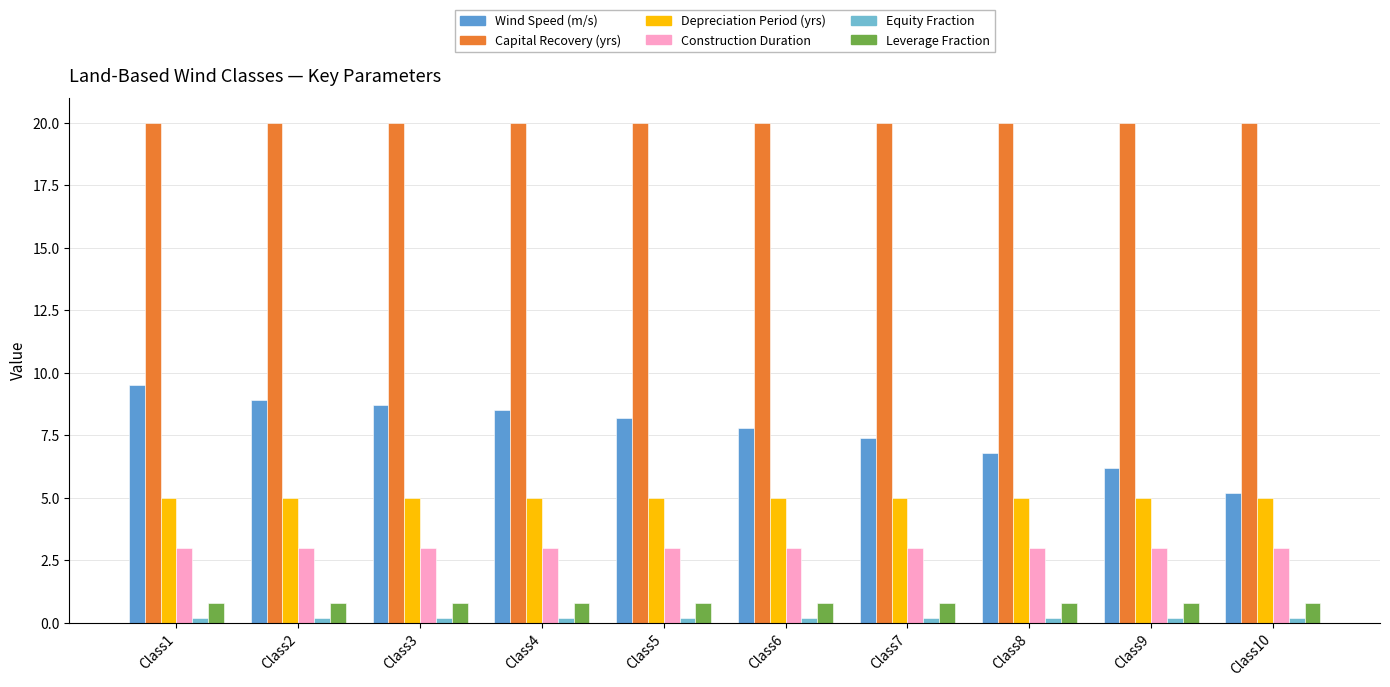

Between Class1 and Class8, which is larger?

Class1